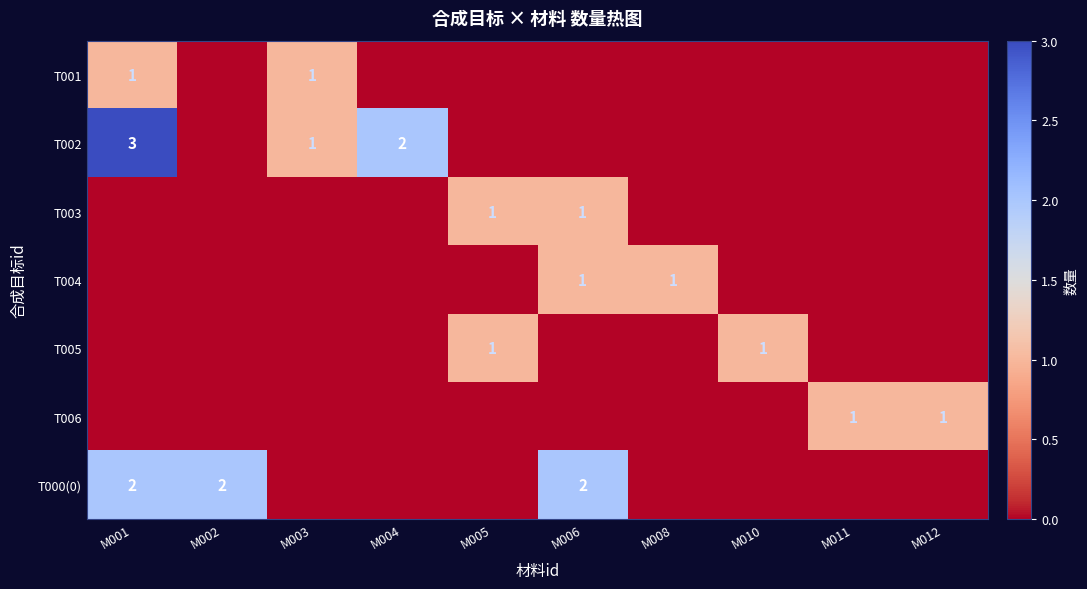

Is the value of T002 at M001 greater than the value of T004 at M008?

Yes